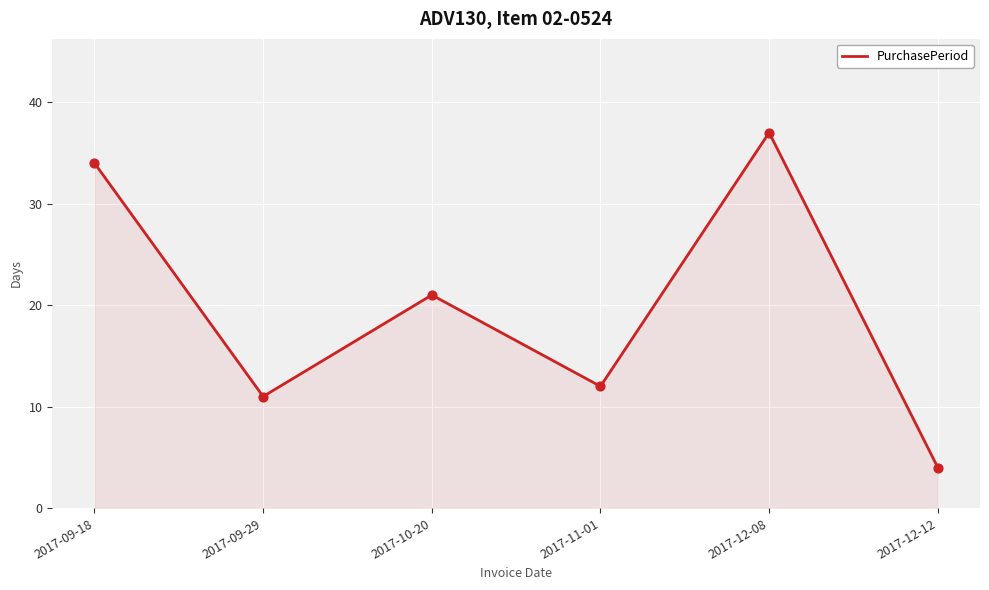

What is the change in value from 2017-11-01 to 2017-12-08?

+25